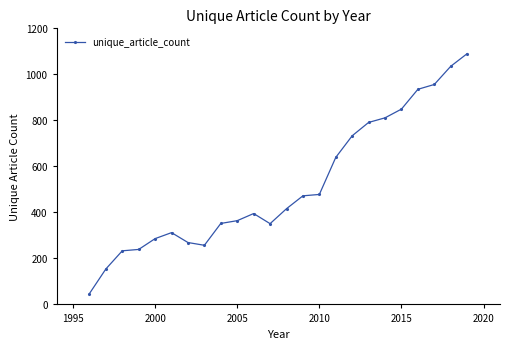

True or false: there are more than 1 points higher than both neighbors.

True